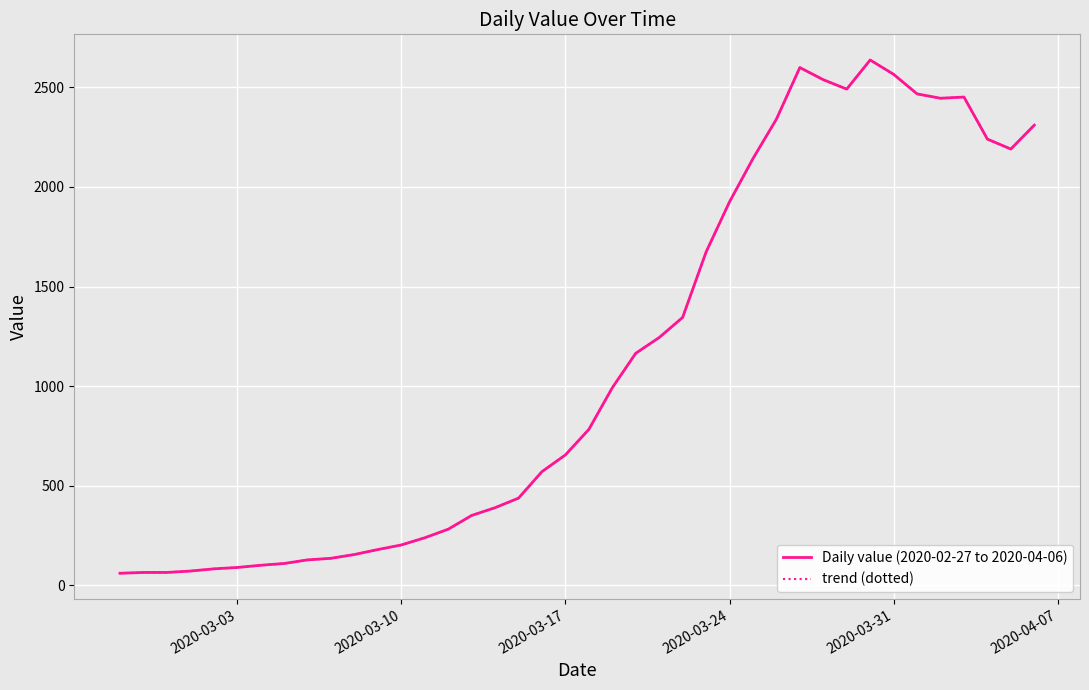

Is this an area chart (filled region under the line)?

No